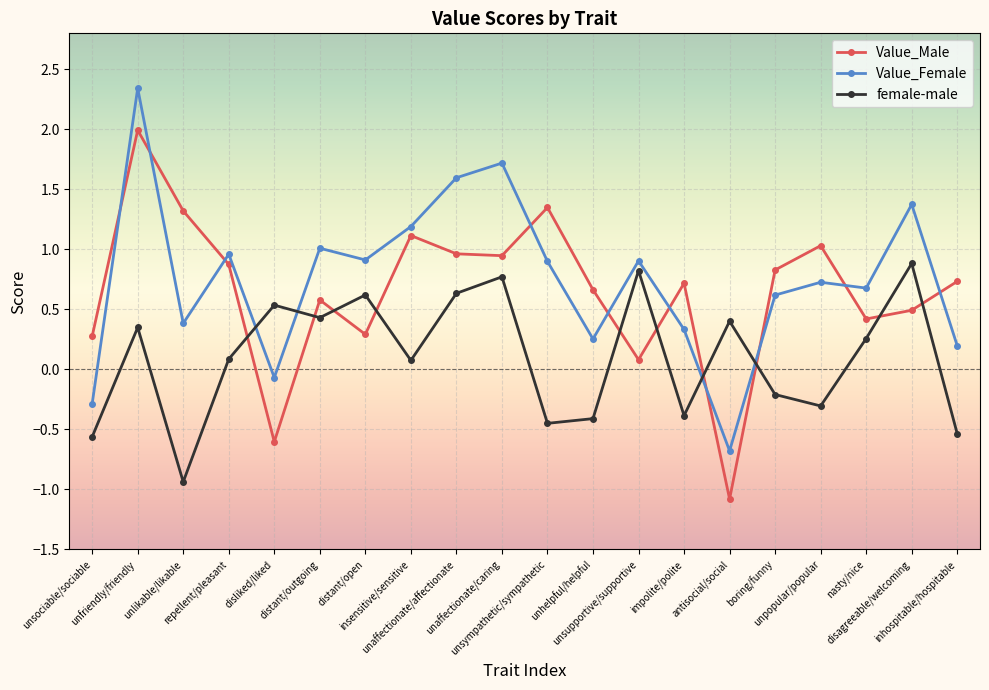

In female-male, how many points are lower than both neighbors (excluding endpoints)?

6